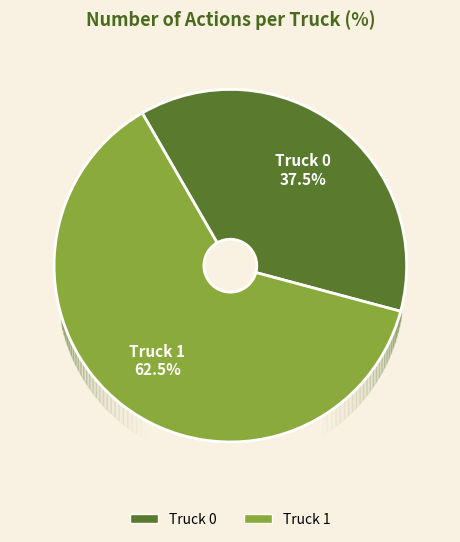

Rank the categories by value from highest to lowest.

Truck 1, Truck 0